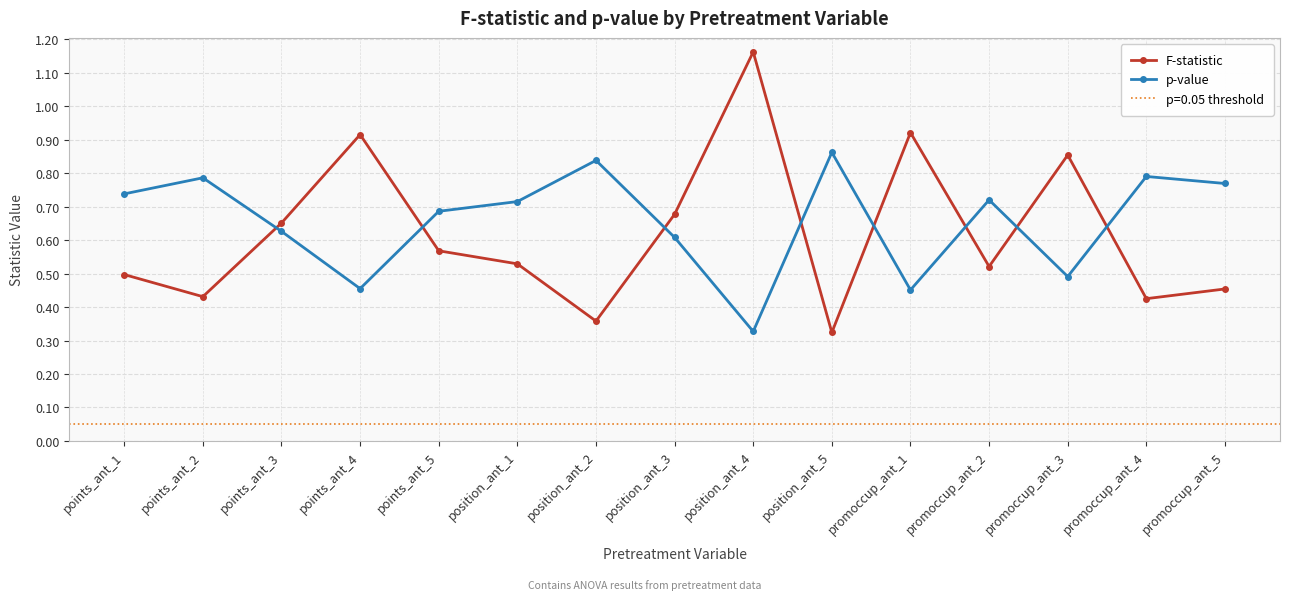

List the series in order of their peak value, lowest first.

p-value, F-statistic